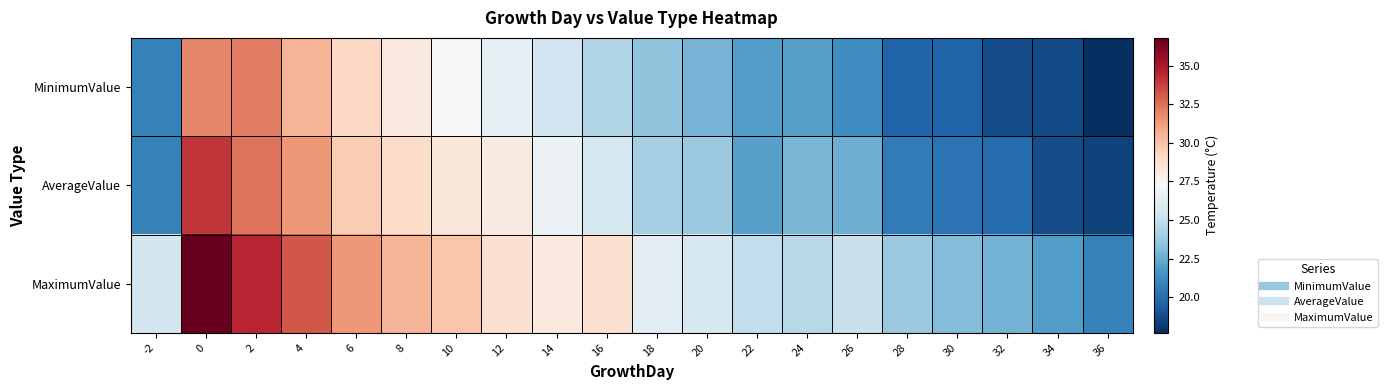

At how many categories does at least one series exceed 20?

20